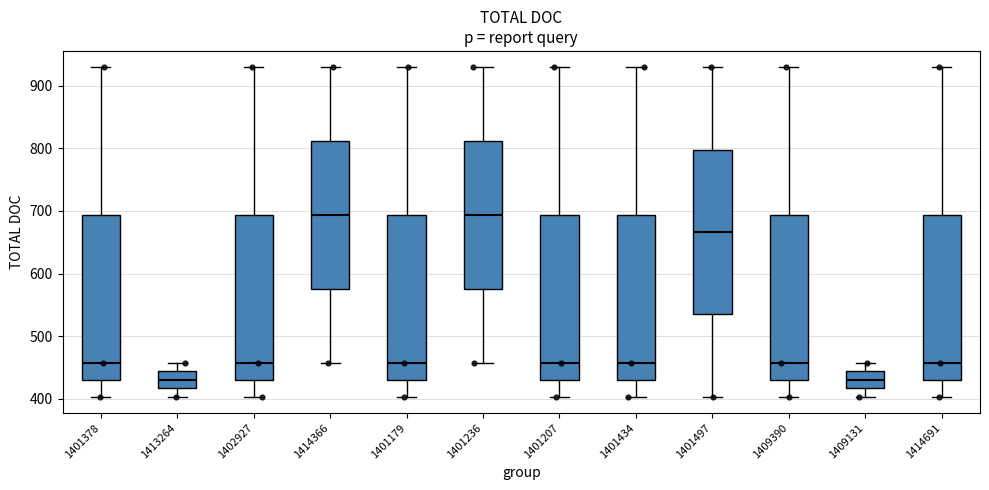

Where does the median line of the box at x = 1401207 sit on the y-axis? The values are not printed on the chart, so give them approximately, as read against the axis.

460